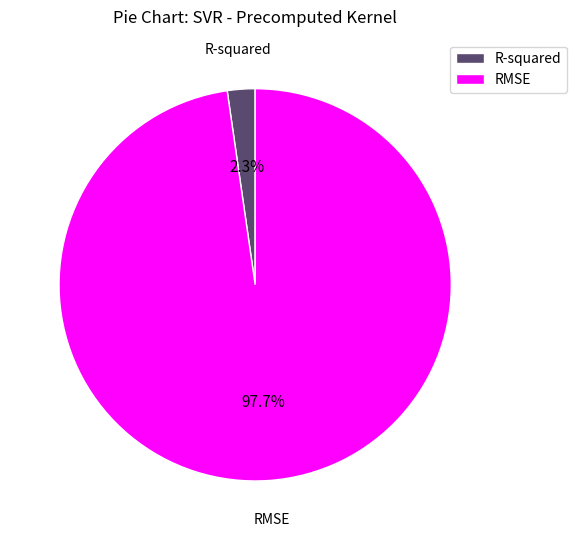

Is the sum of R-squared and RMSE greater than half?

Yes